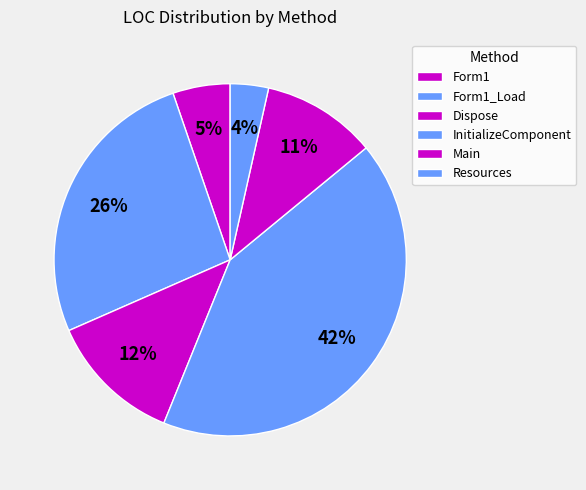

True or false: Dispose accounts for 24% of the total.

False